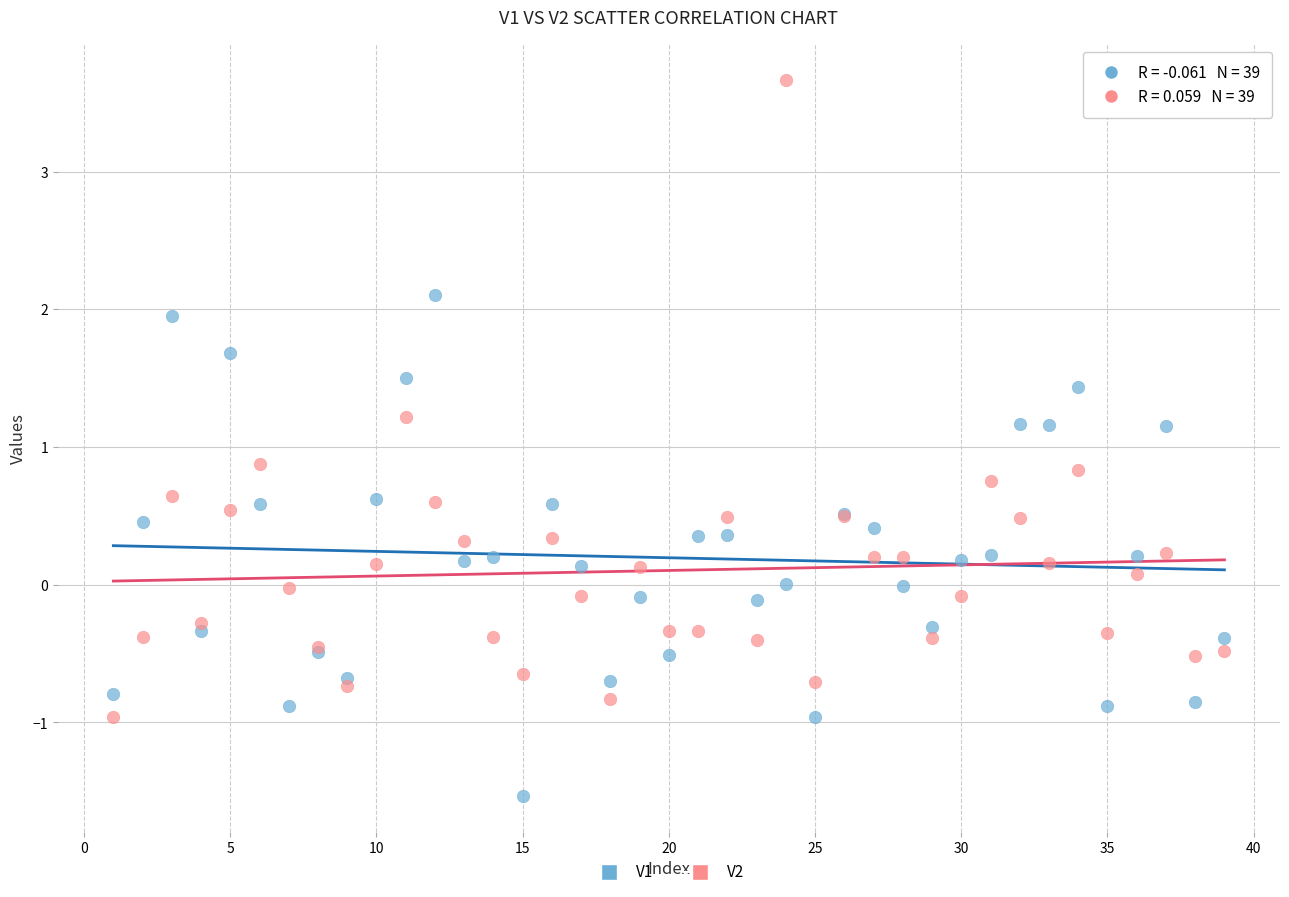

Which series has the widest spread of Y values?

V2